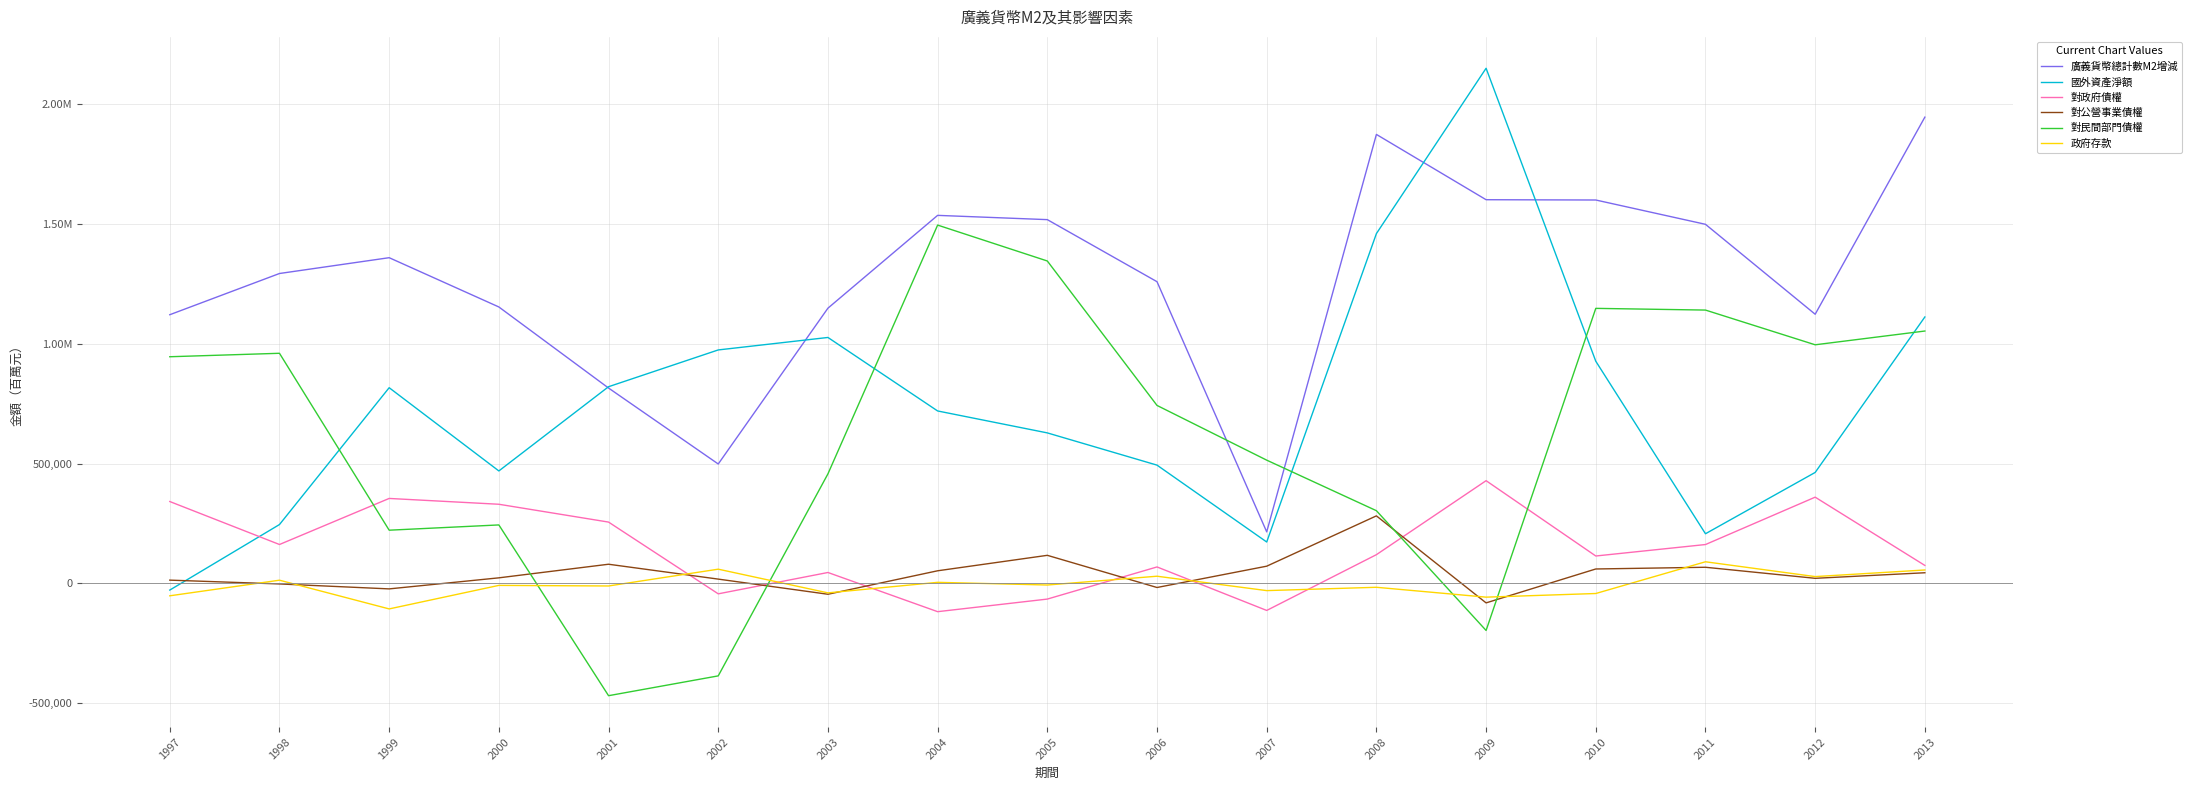

Does the chart display data point markers on the line(s)?

No